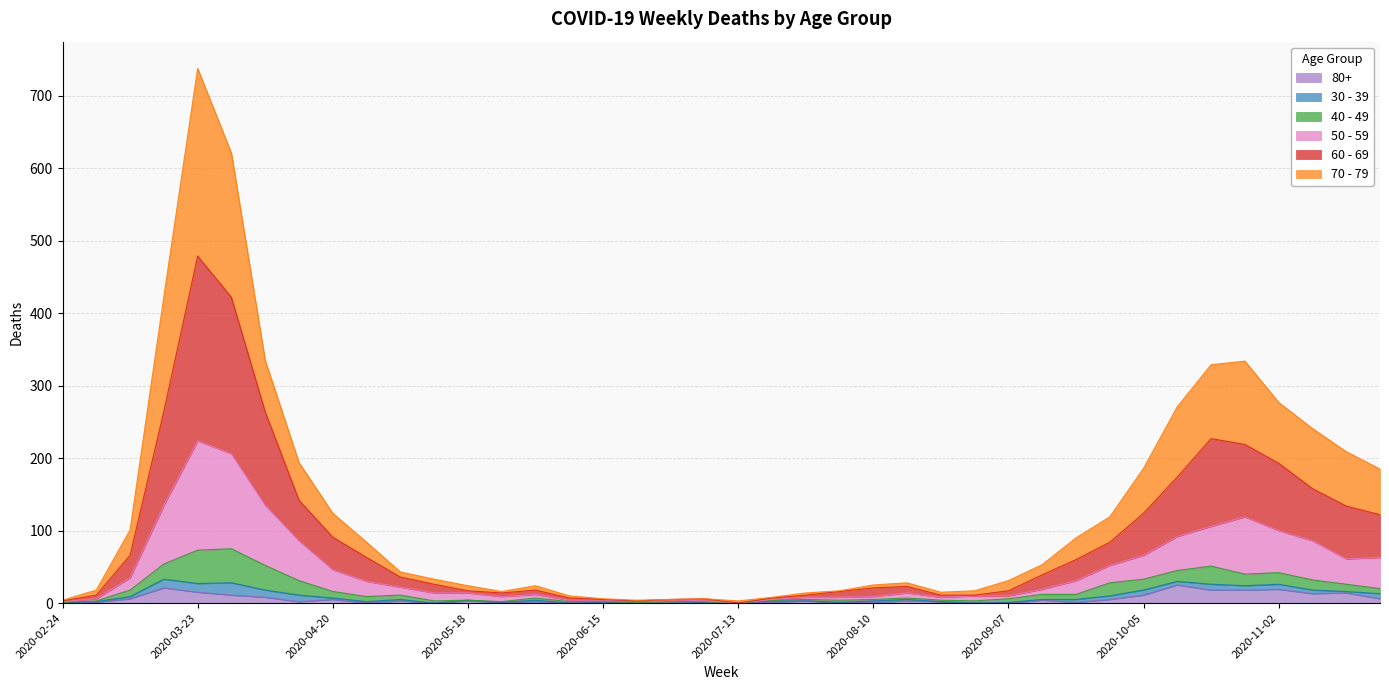

What is the average value of the 80+ series?

6